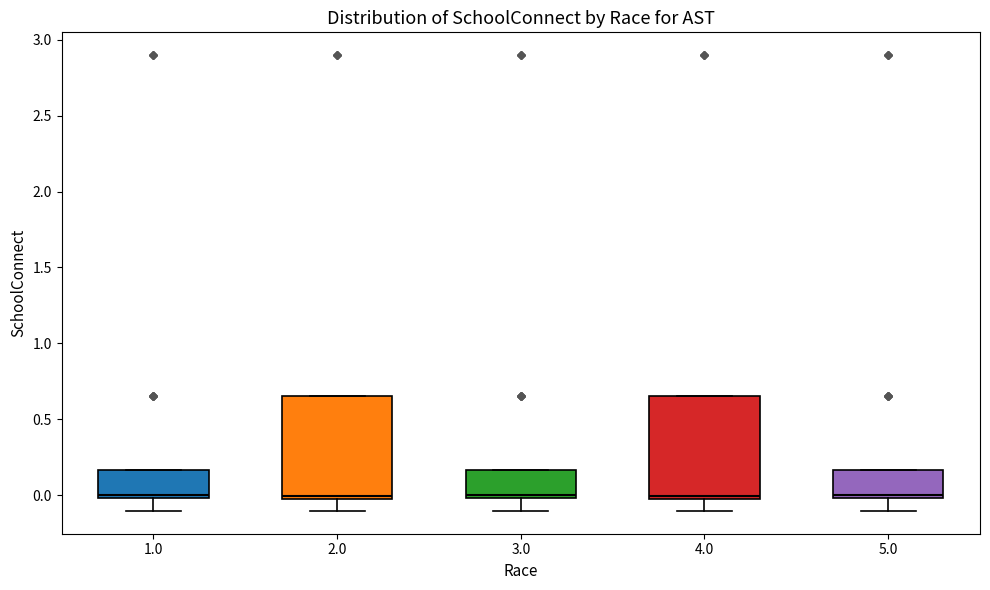

Where does the lower whisker of the box at x = 5.0 end on the y-axis? The values are not printed on the chart, so give them approximately, as read against the axis.

-0.10